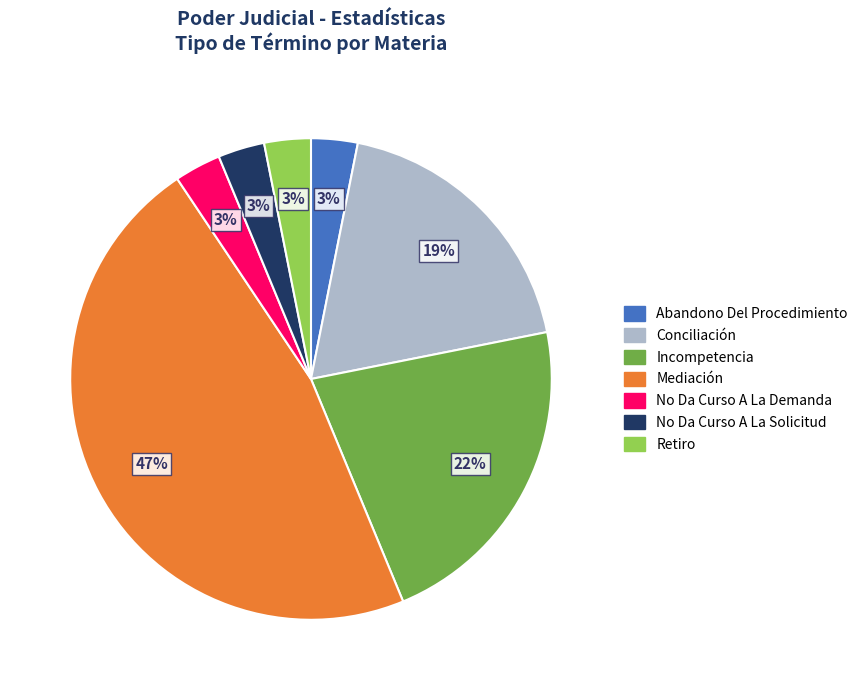

To the nearest percent, what portion does Abandono Del Procedimiento represent?

3%